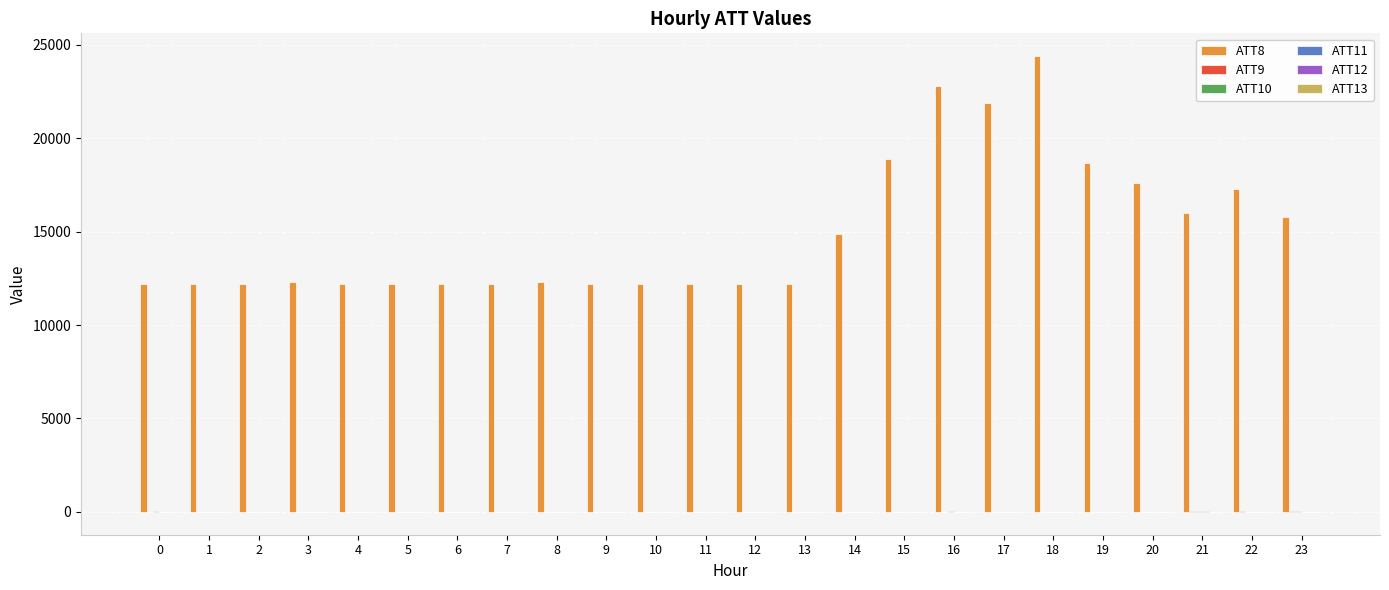

Which series has the widest spread of values?

ATT8